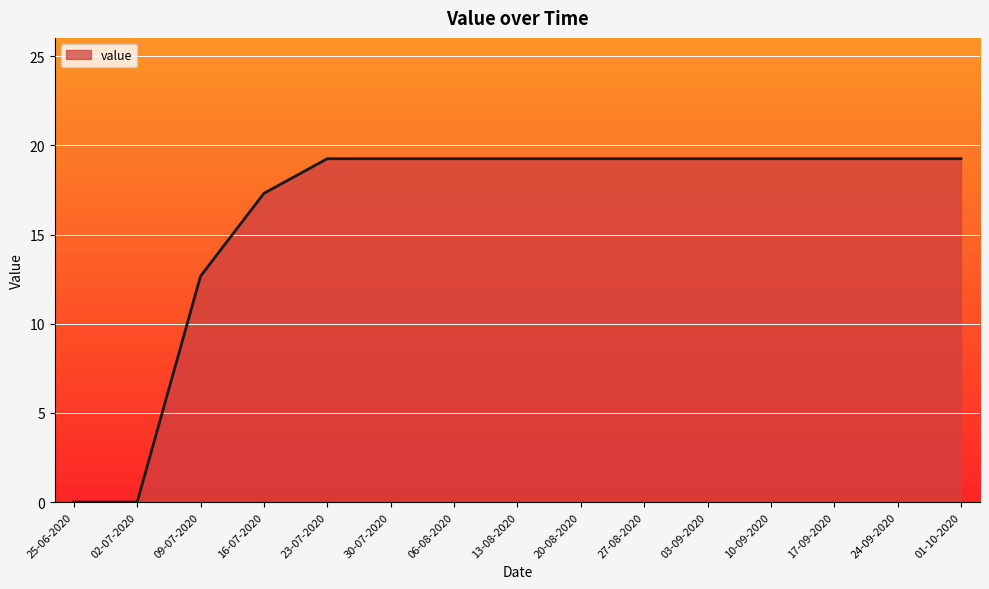

The chart shows a value of 19.3 at 27-08-2020. True or false?

True